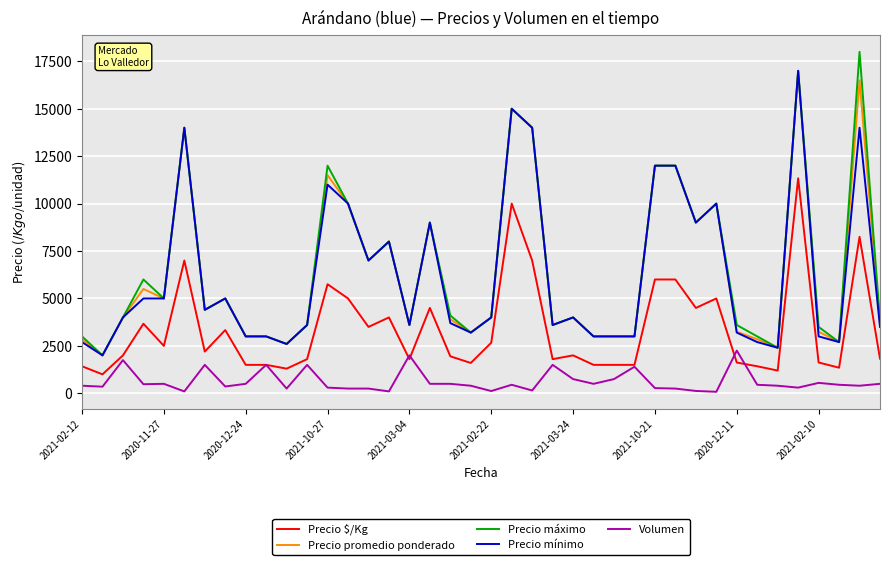

Does the chart have visible grid lines?

Yes